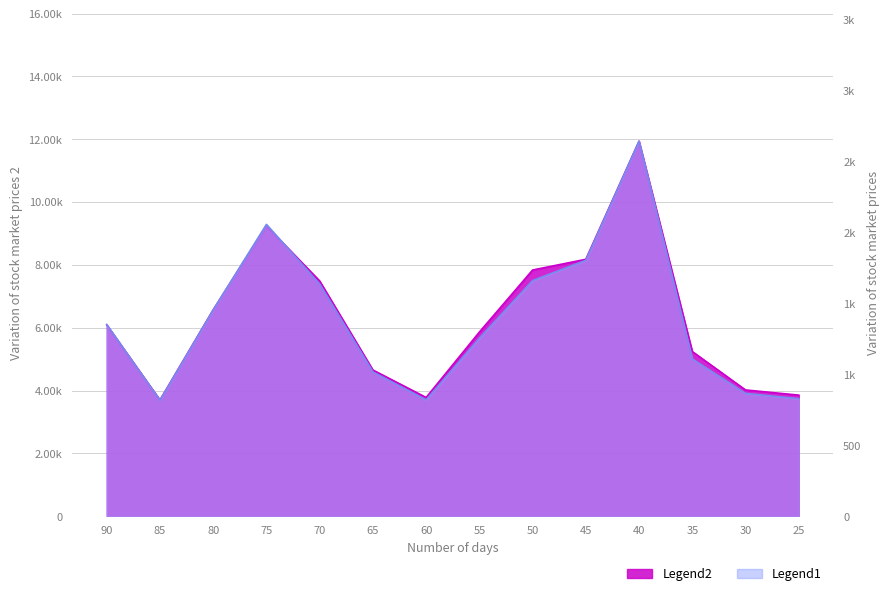

Is it true that volume equals 3264 at 35?

False